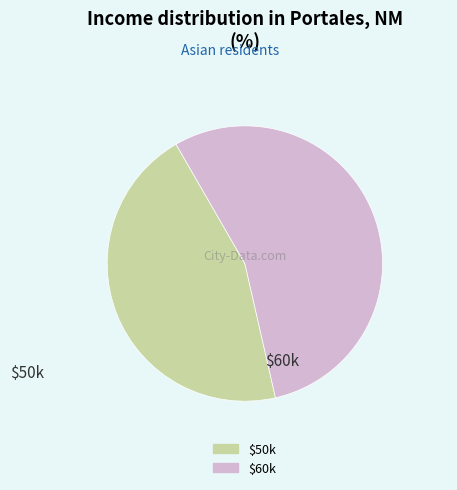

Is there any slice that represents more than half of the pie?

Yes